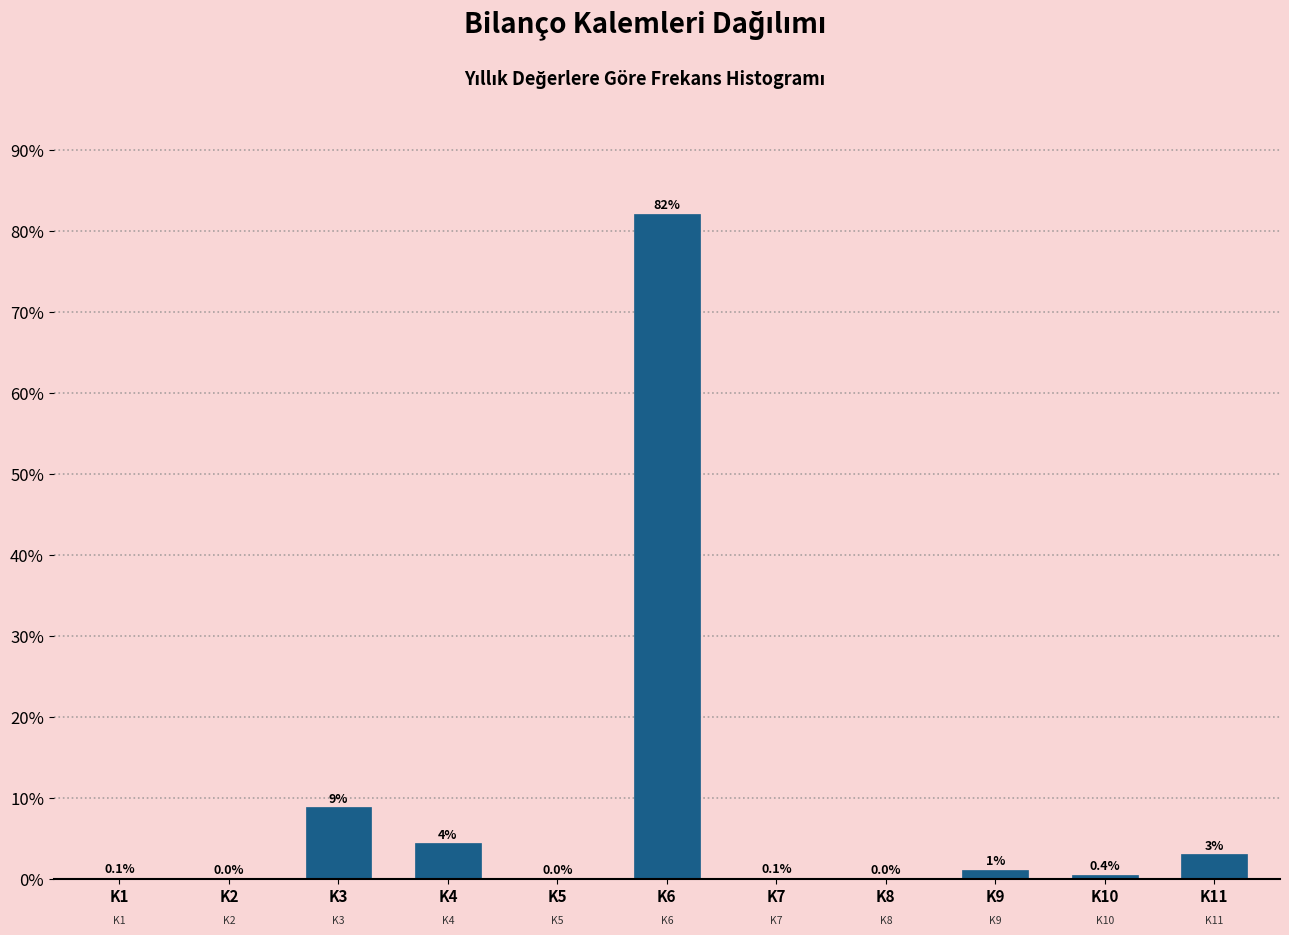

What is the maximum value shown in the chart?

82.1